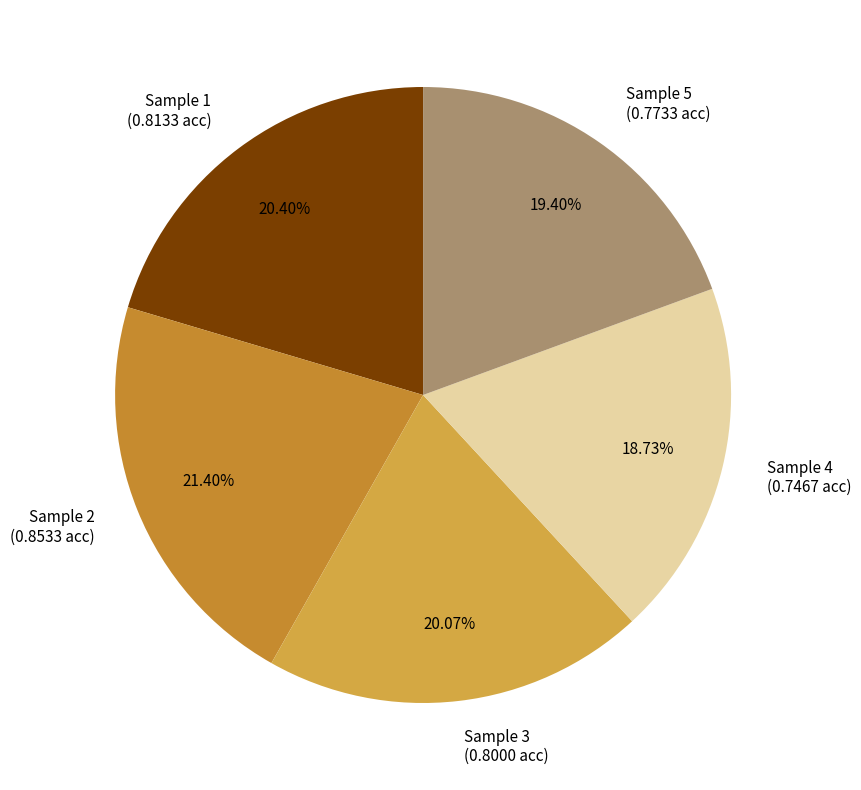

Is there a majority slice in this chart?

No